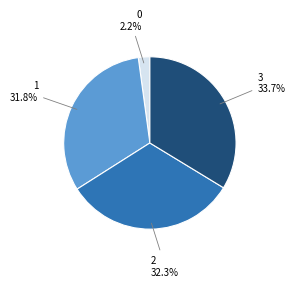

Is there any slice that represents more than half of the pie?

No